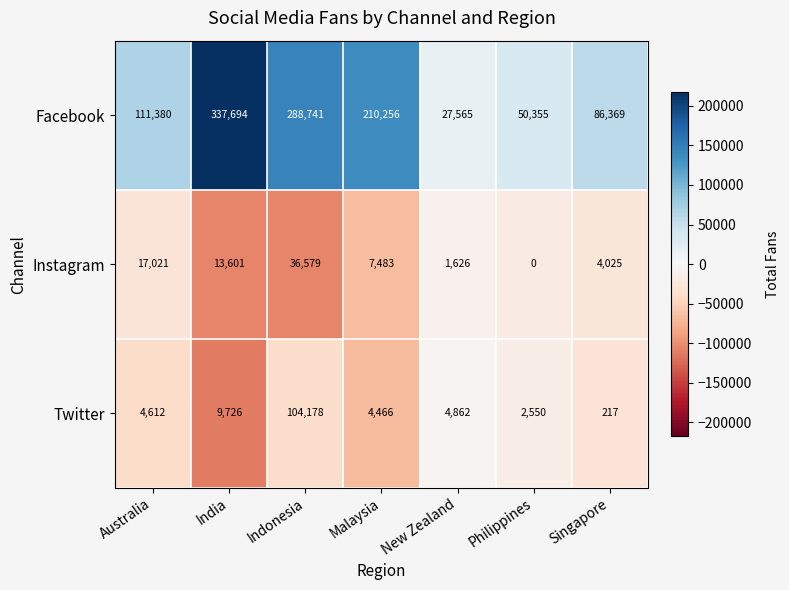

The value of Instagram at Australia is 17021. True or false?

True